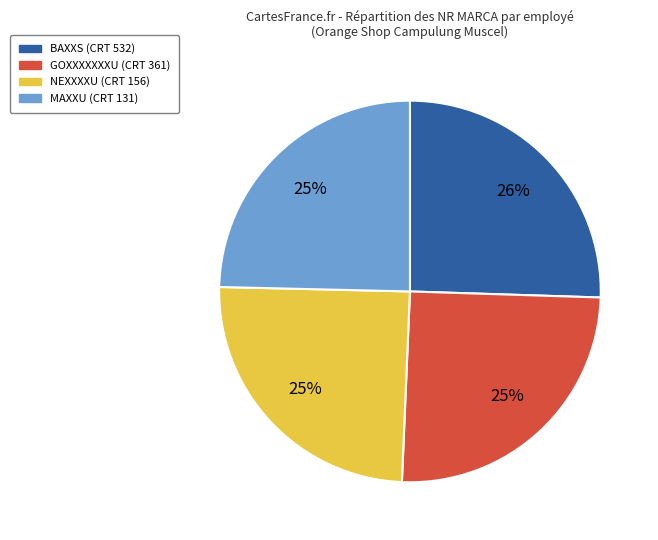

How many segments does this pie chart have?

4